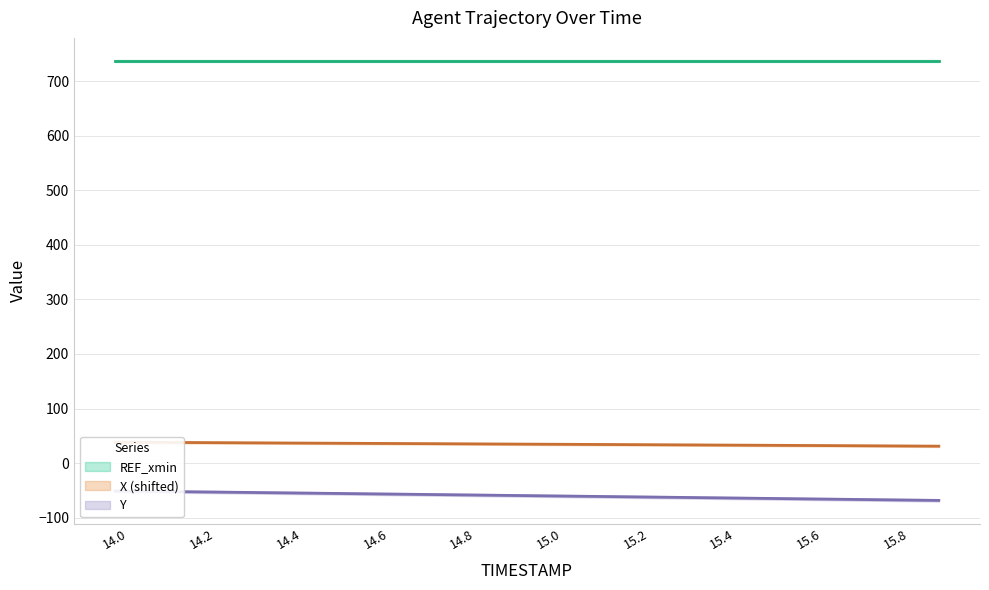

Does the chart have visible grid lines?

Yes